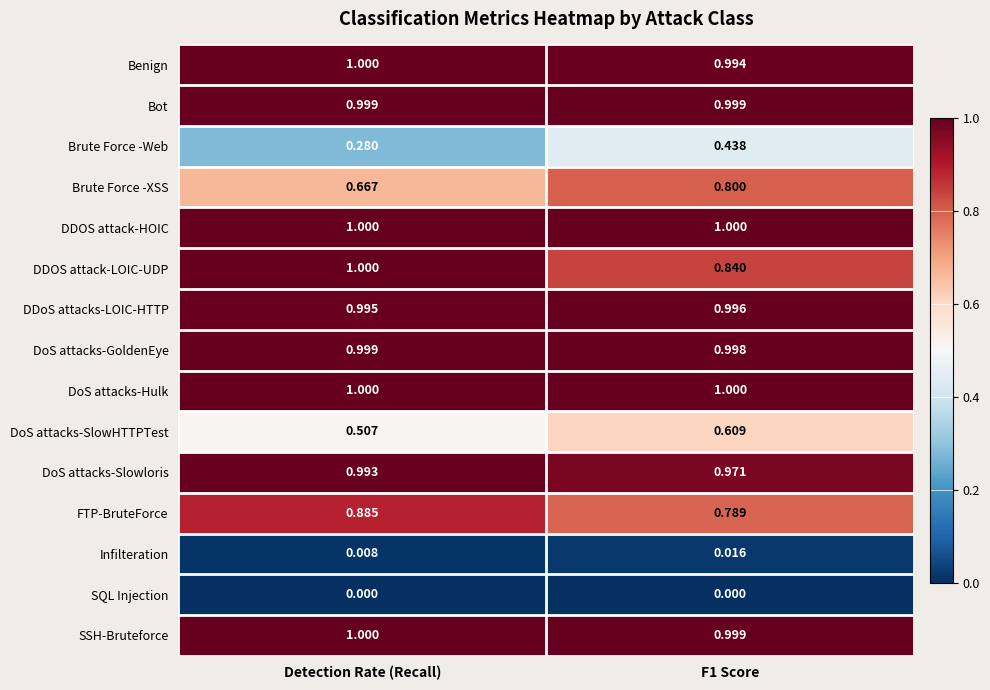

Where is Infilteration nearest to the value 0?

Detection Rate (Recall)